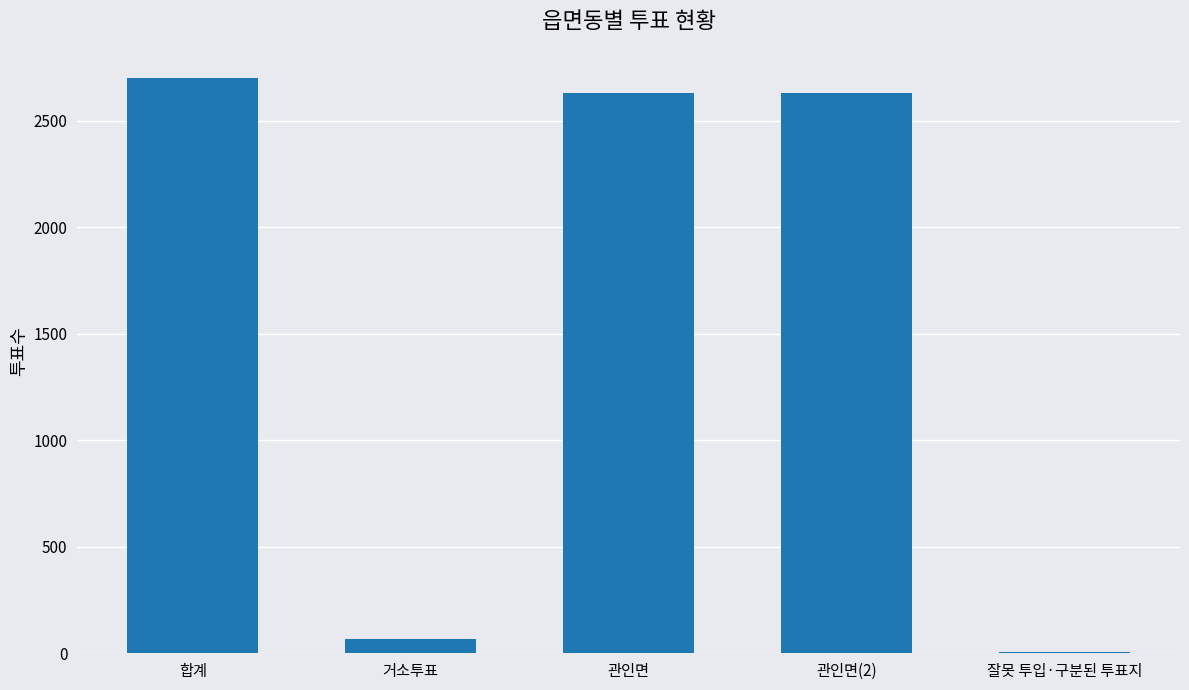

What is the change in value from 합계 to 관인면?

-72